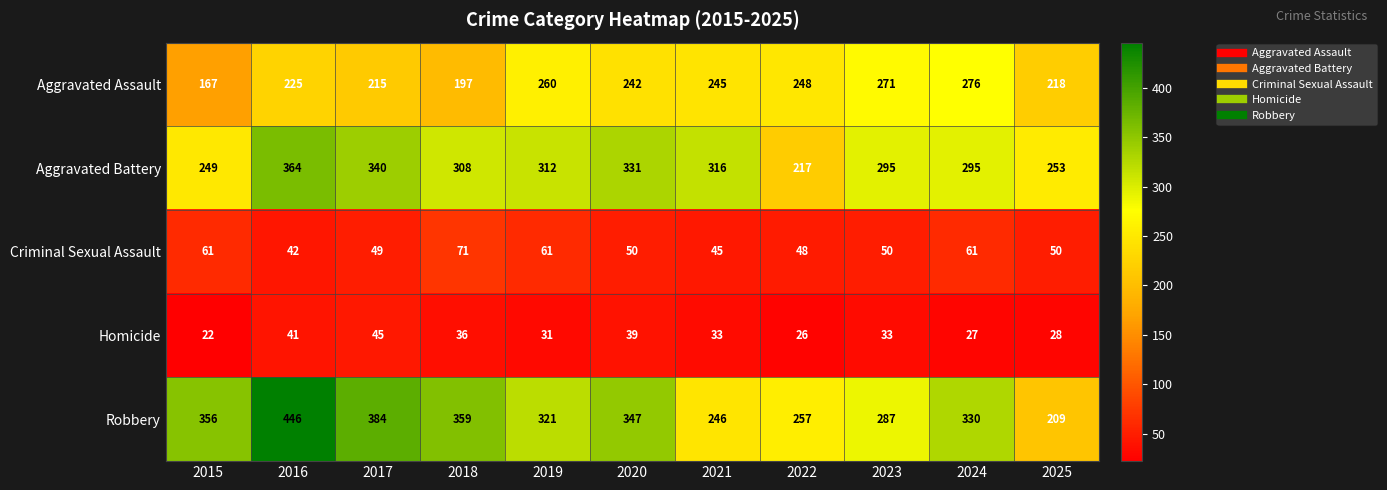

What is the difference between the maximum and minimum values in the Criminal Sexual Assault series?

29